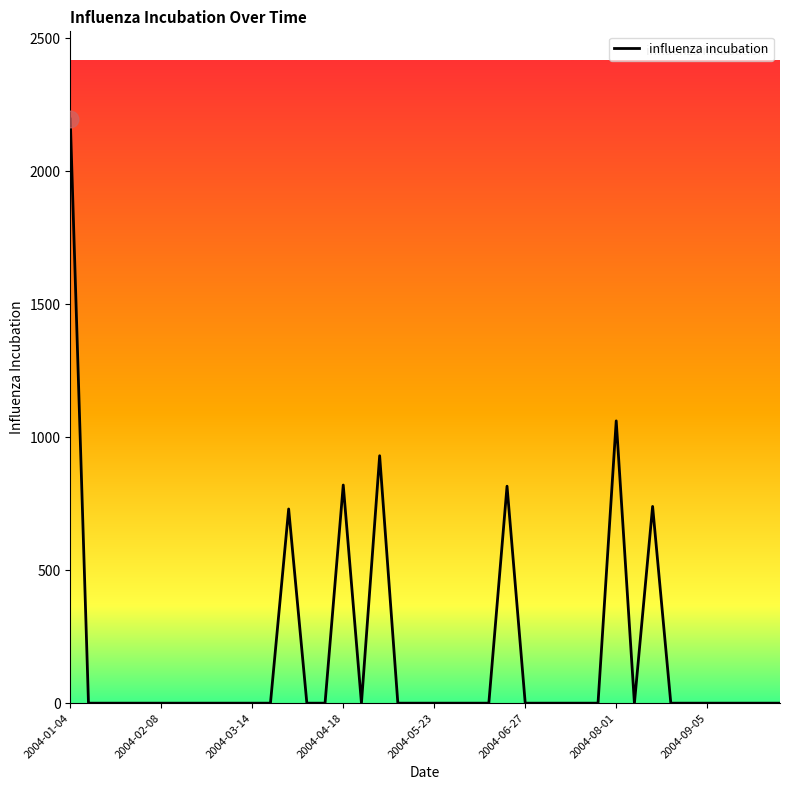

What is the difference between the maximum and minimum values?

2197.3